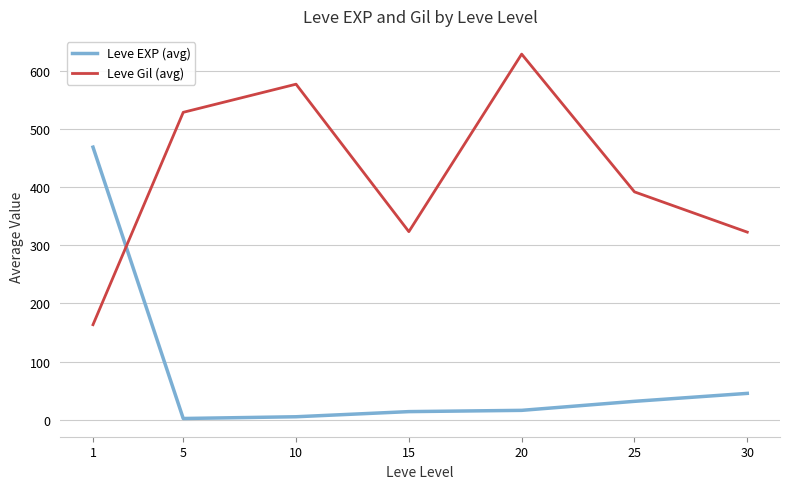

Is the value of Leve EXP (avg) at 30 greater than the value of Leve Gil (avg) at 1?

No